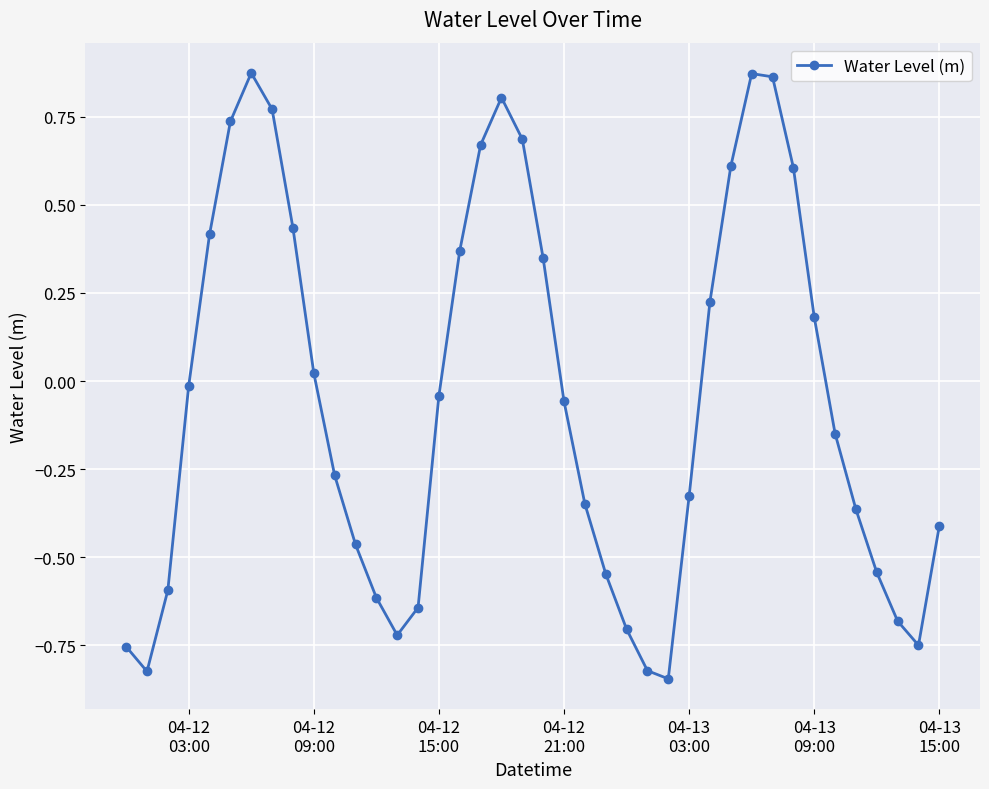

True or false: there are more than 0 points higher than both neighbors.

True